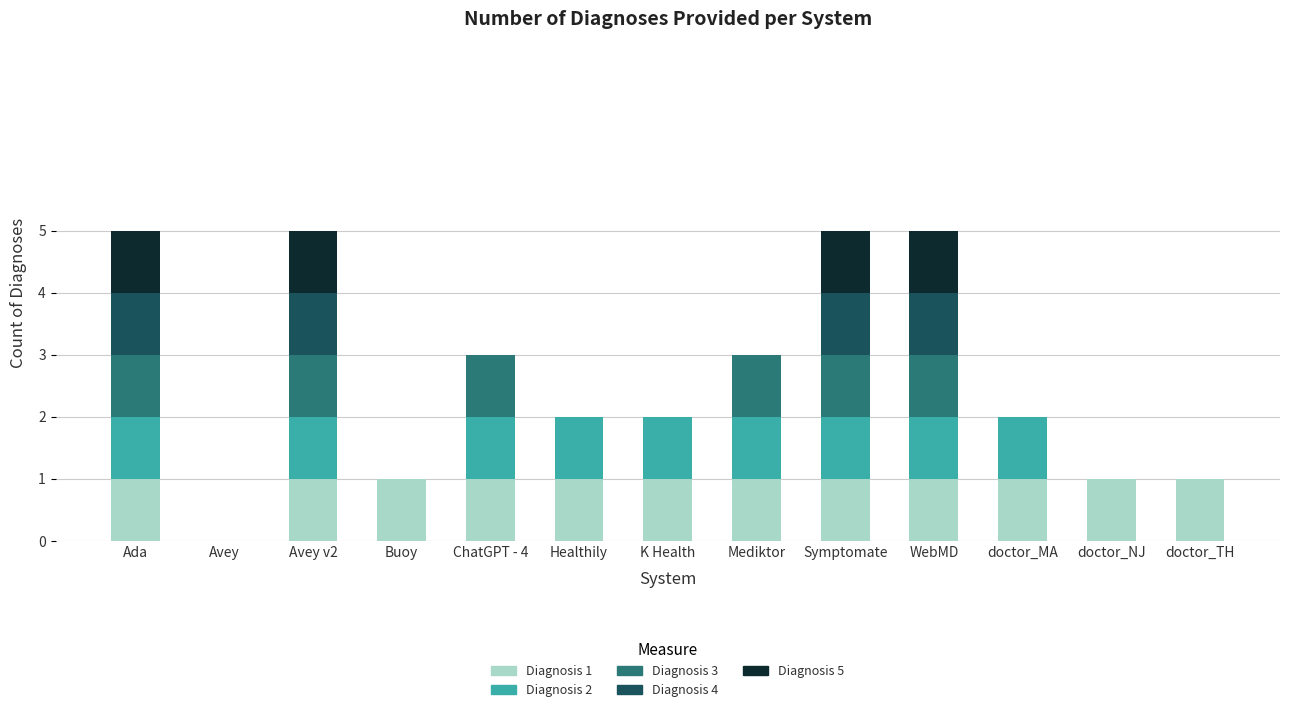

How many series are shown in this chart?

5